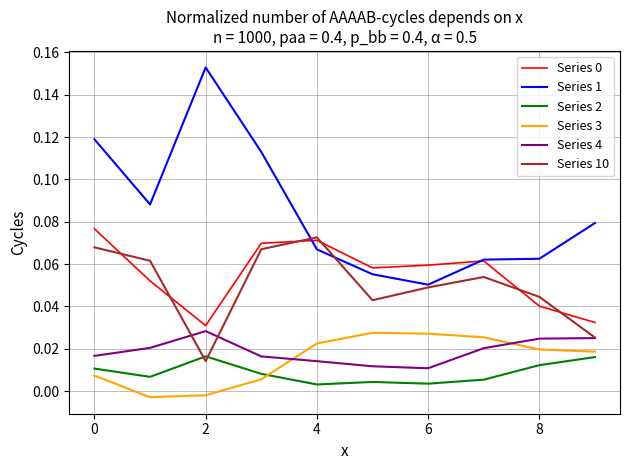

Which series ends up on top after the final intersection of Series 10 and Series 2?

Series 10